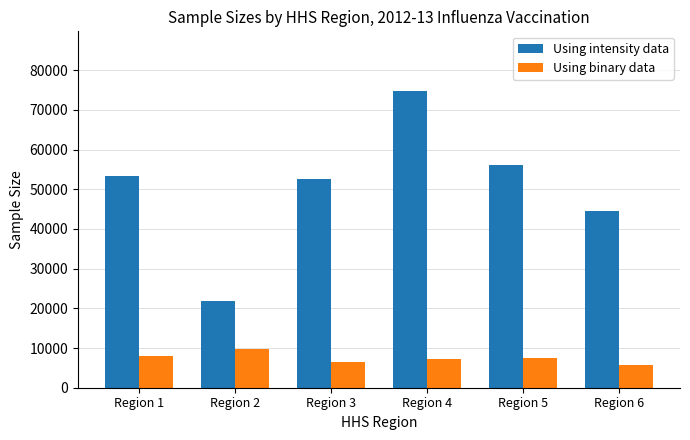

What are all the series names shown in the legend?

Using intensity data, Using binary data